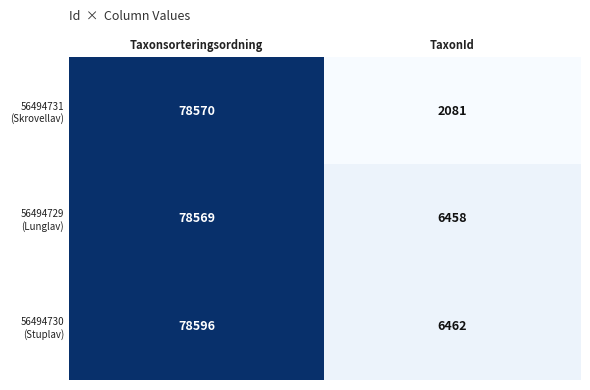

Which category has the highest value across all series?

Taxonsorteringsordning